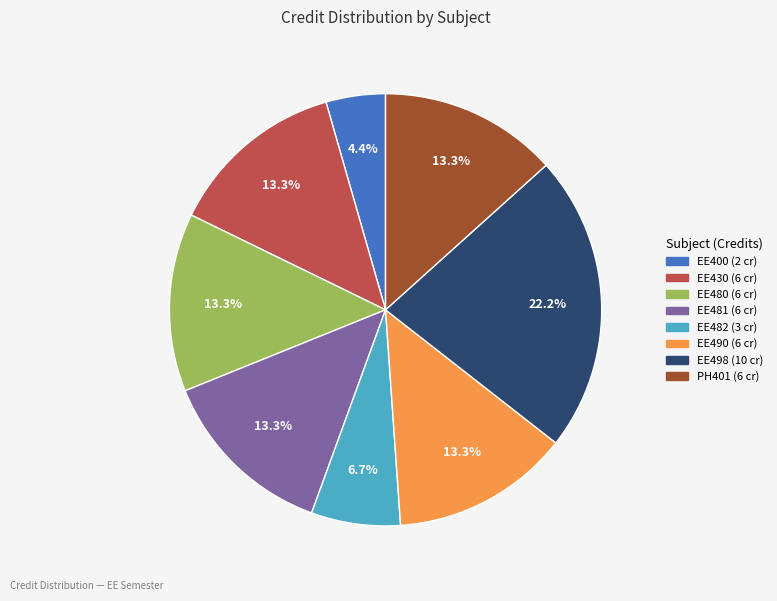

To the nearest percent, what is the combined percentage of EE481 and EE400?

18%